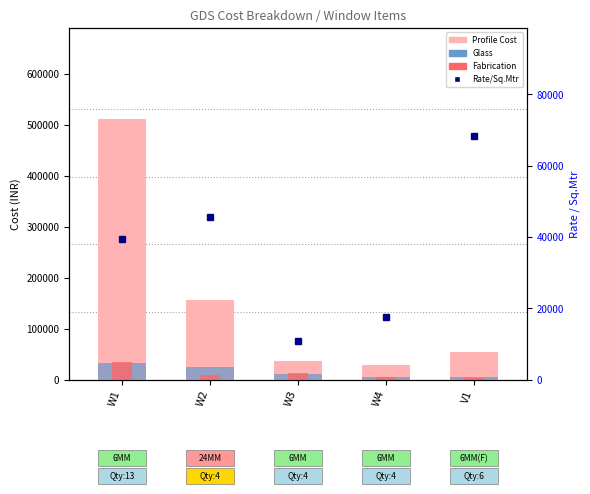

Where does the Fabrication series first go above 9612?

W1